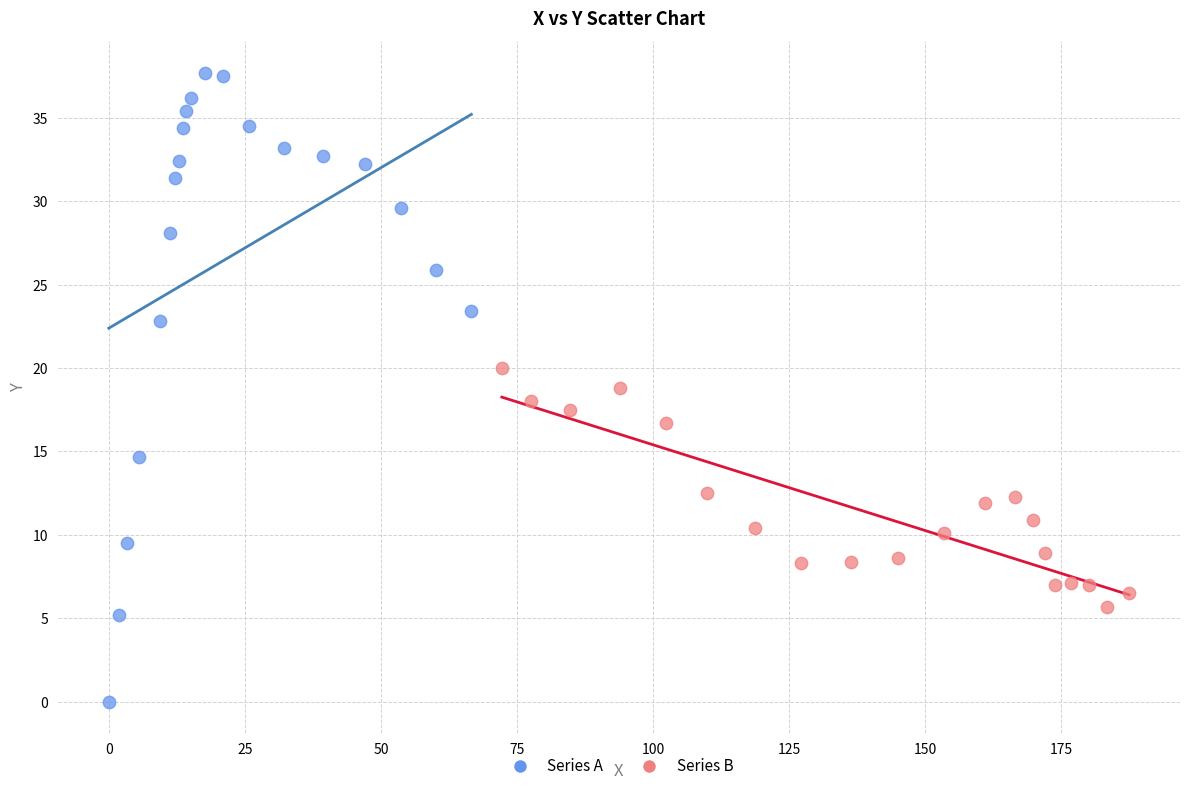

What are all the series names shown in the legend?

Series A, Series B